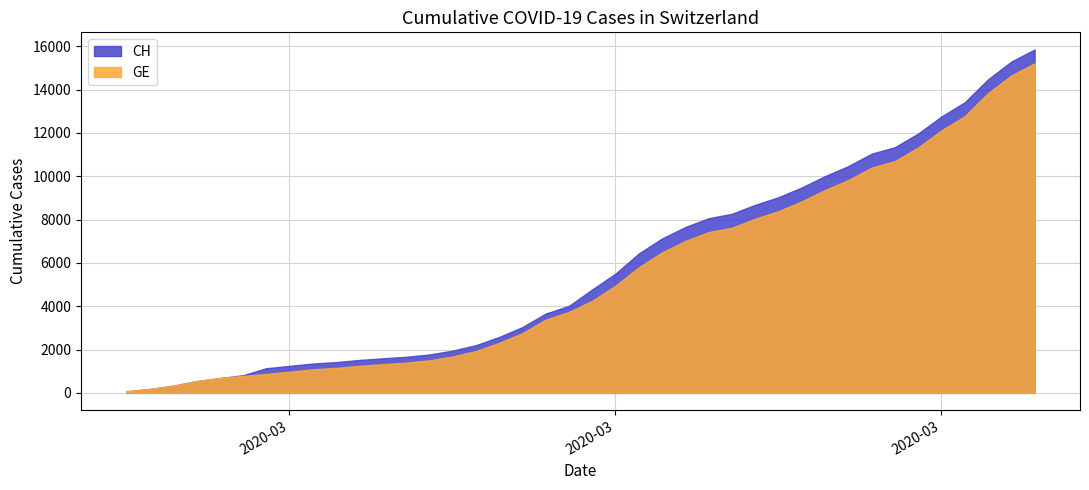

Is the value of CH at 2020-04-04 greater than the value of GE at 2020-03-27?

Yes